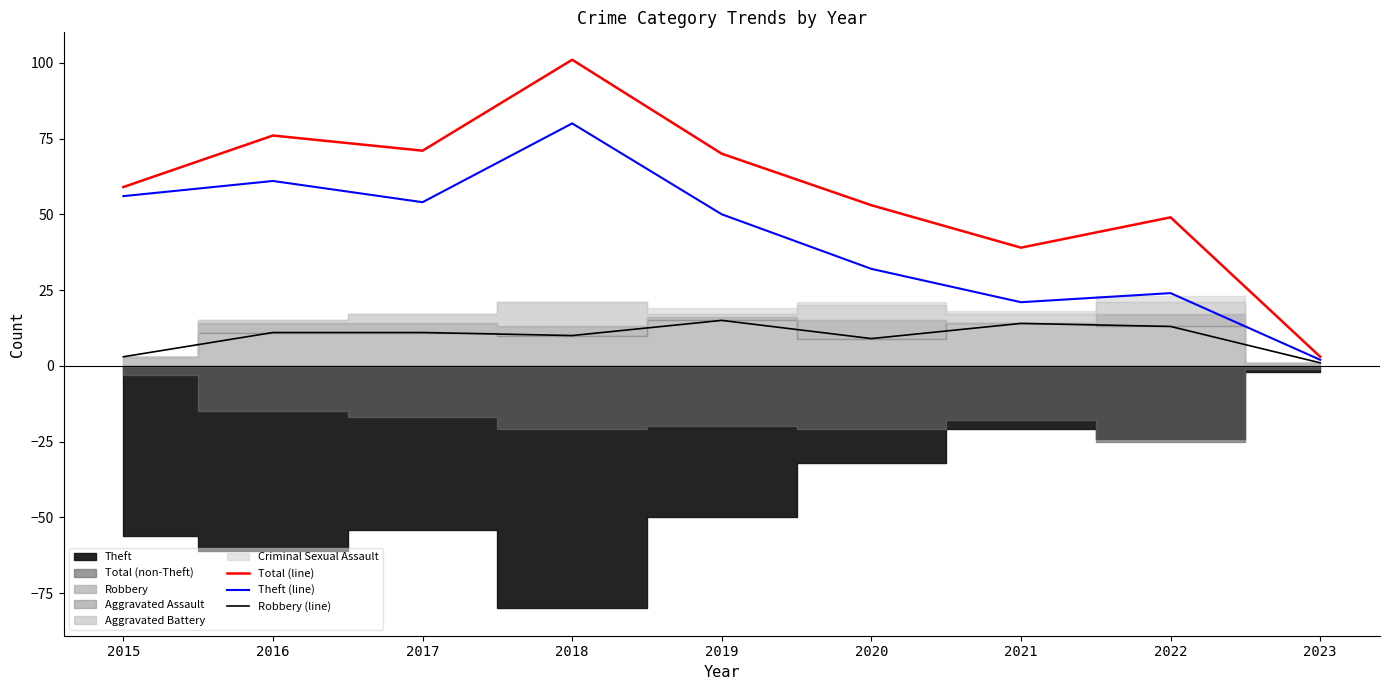

True or false: Robbery (line) has a value of 3 at 2015.

True